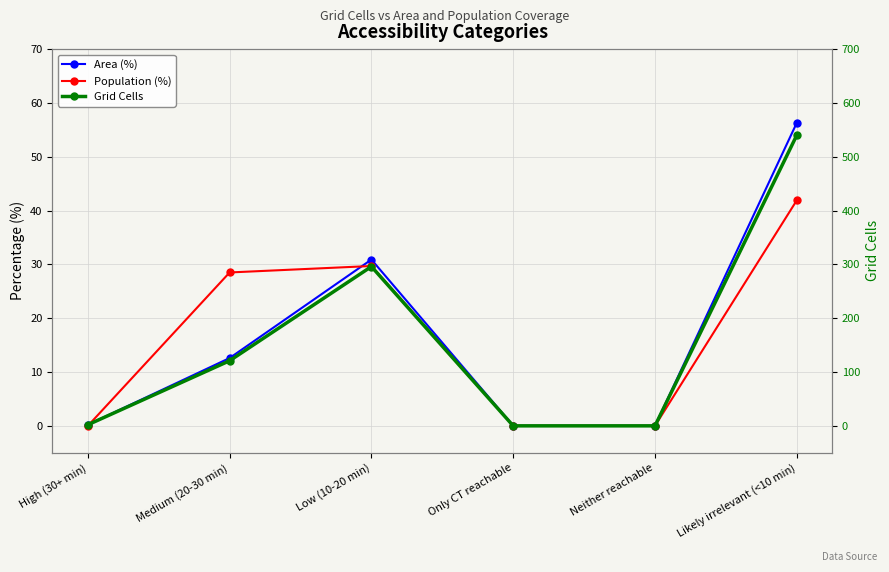

Rank the categories by Grid Cells value from highest to lowest.

Likely irrelevant (<10 min), Low (10-20 min), Medium (20-30 min), High (30+ min), Only CT reachable, Neither reachable